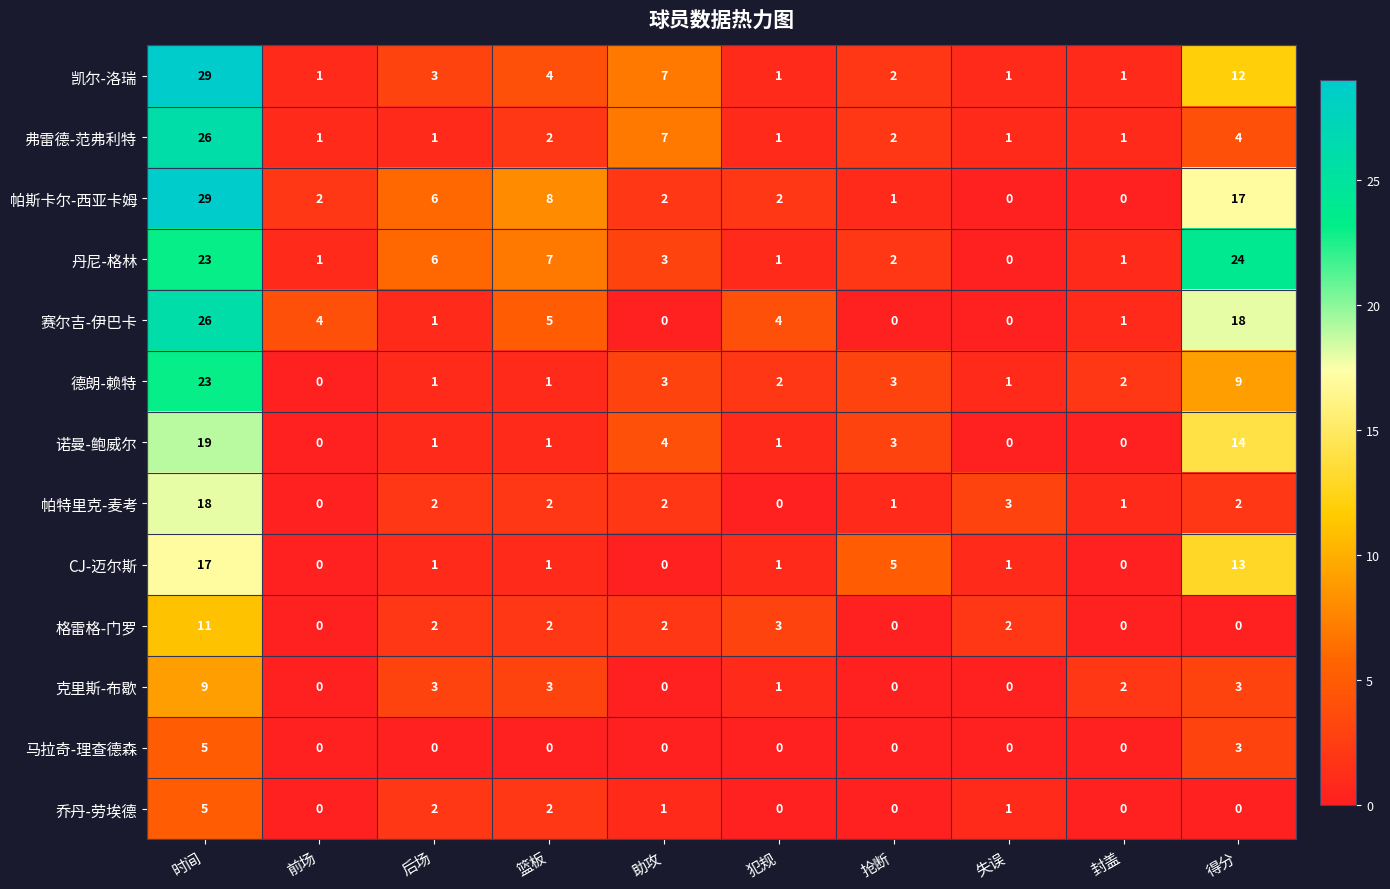

Which series has the largest total across all categories?

丹尼-格林